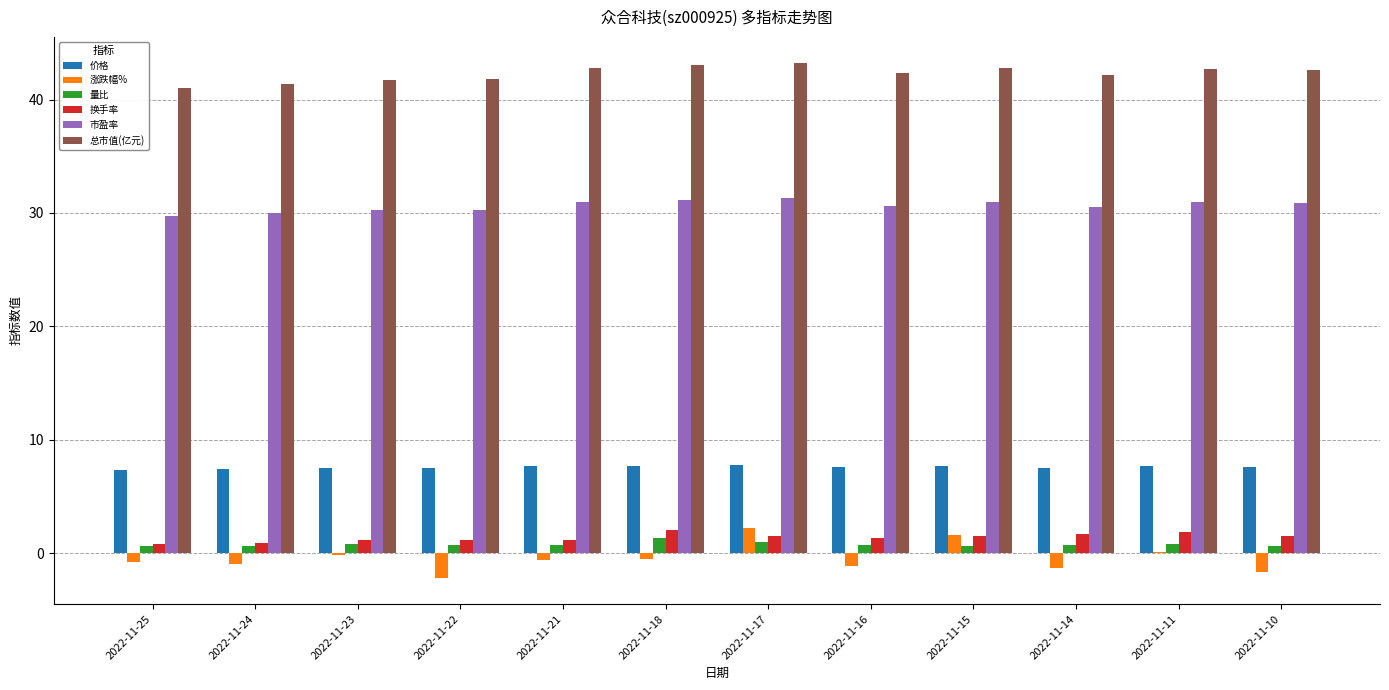

At which label does 涨跌幅% reach its peak?

2022-11-17